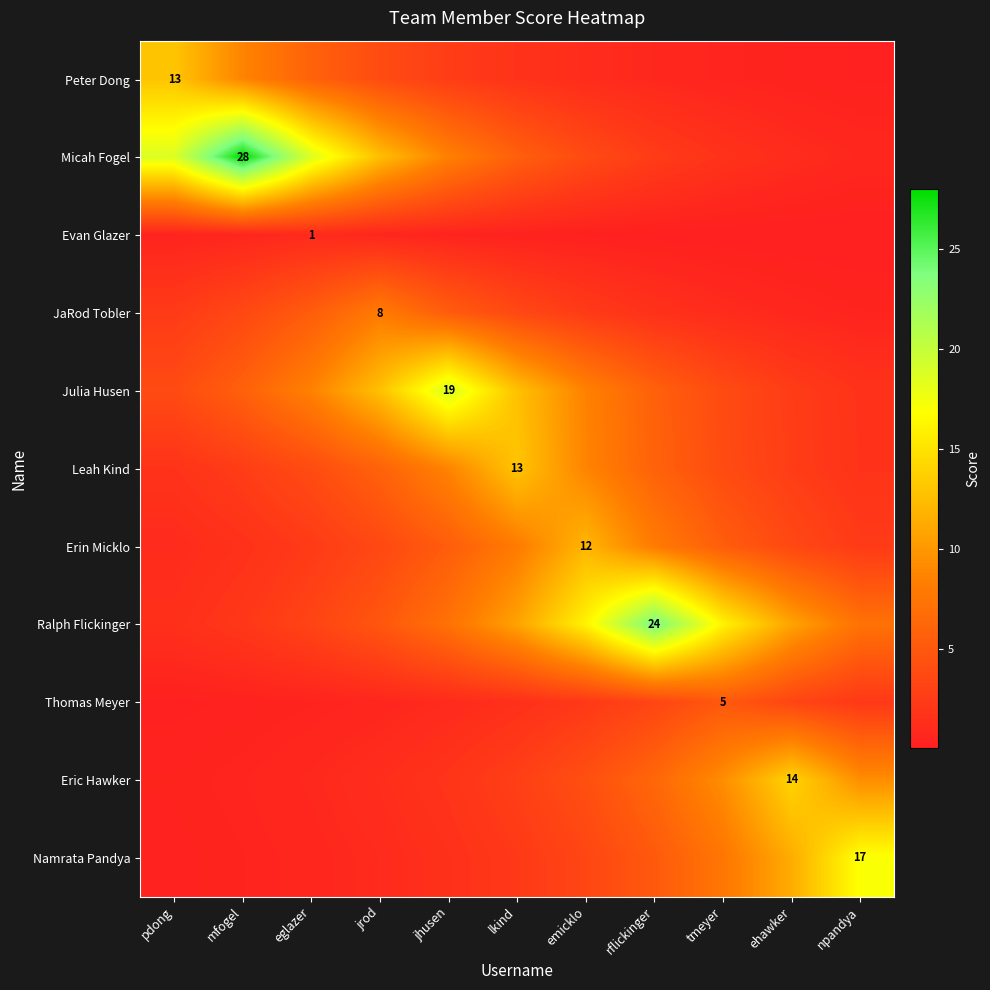

At which label does Erin Micklo reach its minimum?

pdong